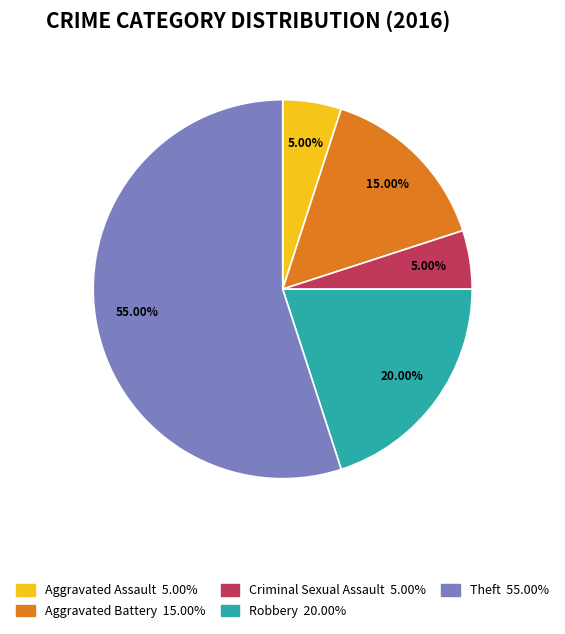

To the nearest percent, what is the combined percentage of Theft and Robbery?

75%